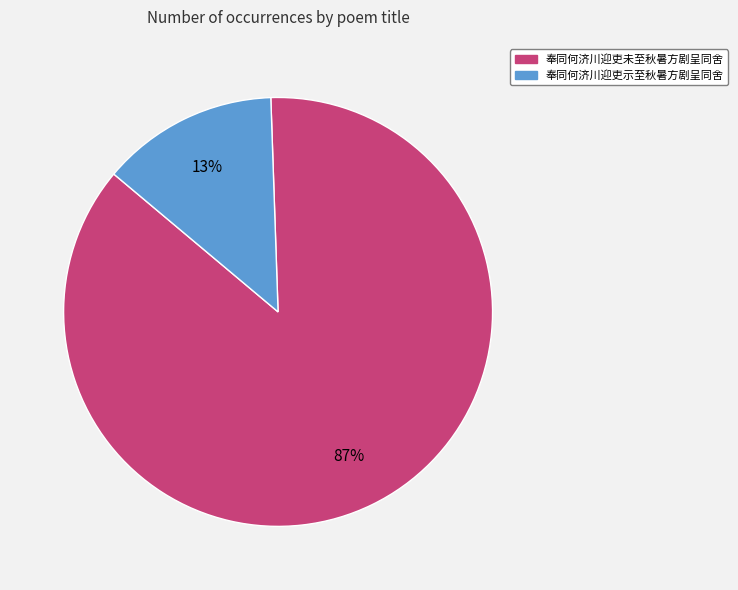

Which has a higher value, 奉同何济川迎吏未至秋暑方剧呈同舍 or 奉同何济川迎吏示至秋暑方剧呈同舍?

奉同何济川迎吏未至秋暑方剧呈同舍